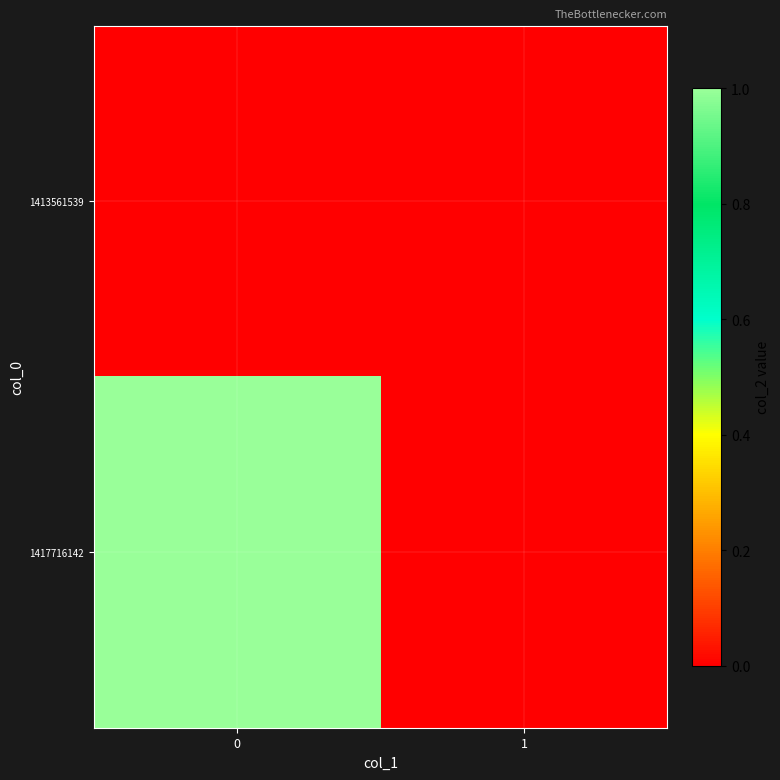

Reading right to left, list all the values displayed in this chart.

1413561539: 1=0	0=0
1417716142: 1=0	0=1